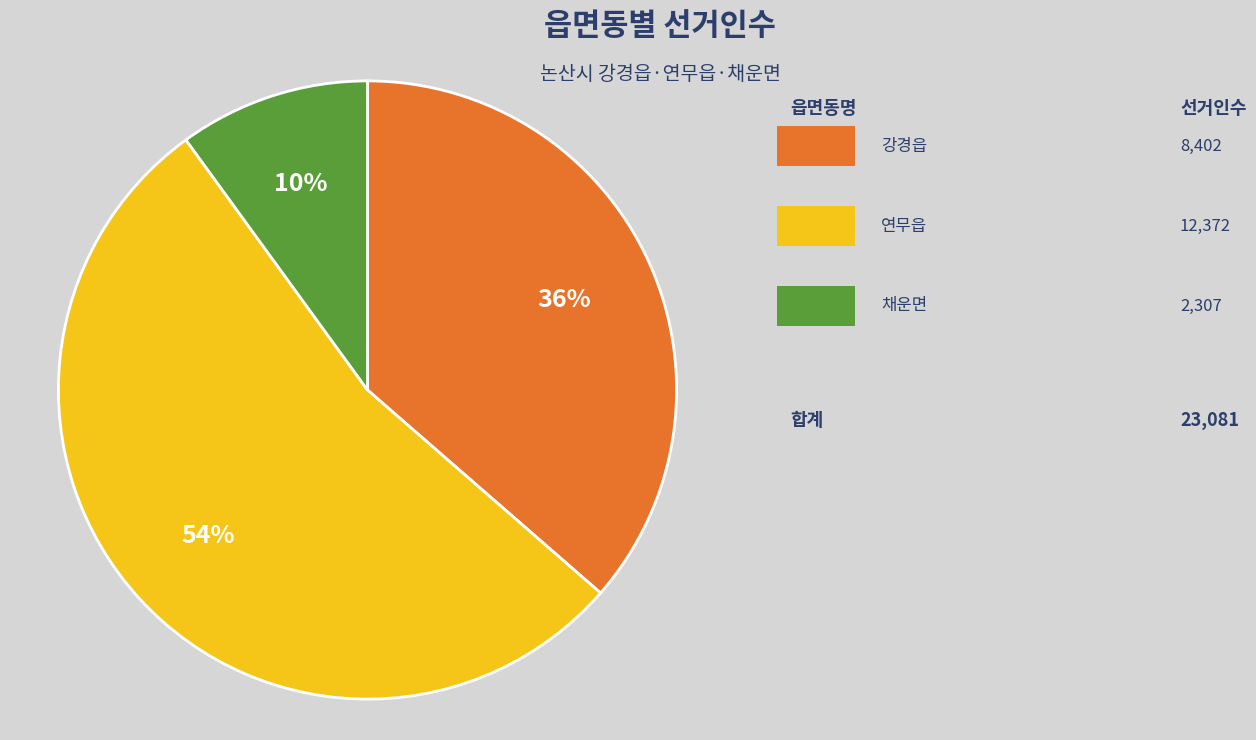

To the nearest percent, what is the average slice percentage?

33%